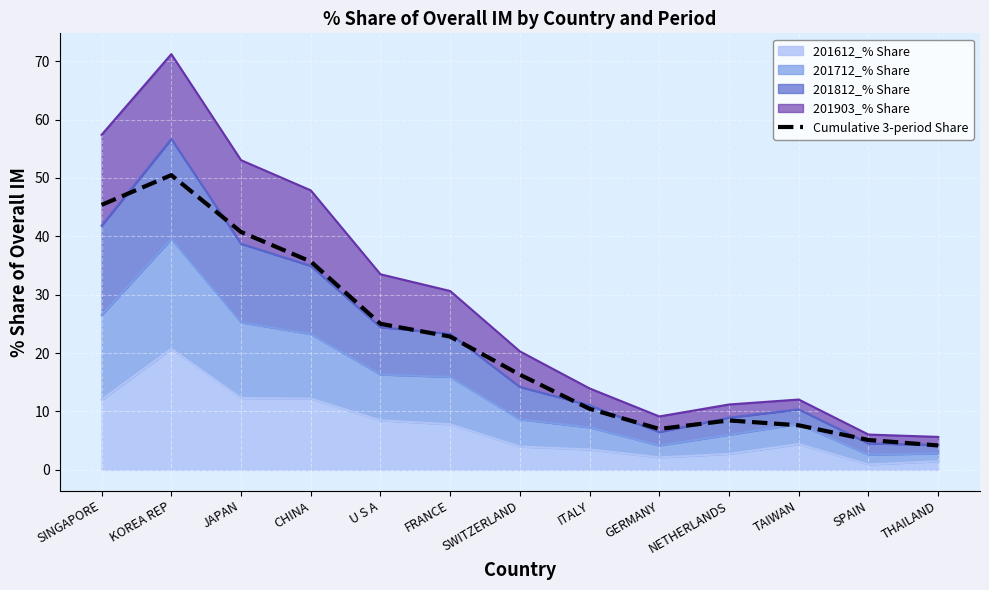

At which label is the value closest to 27?

U S A